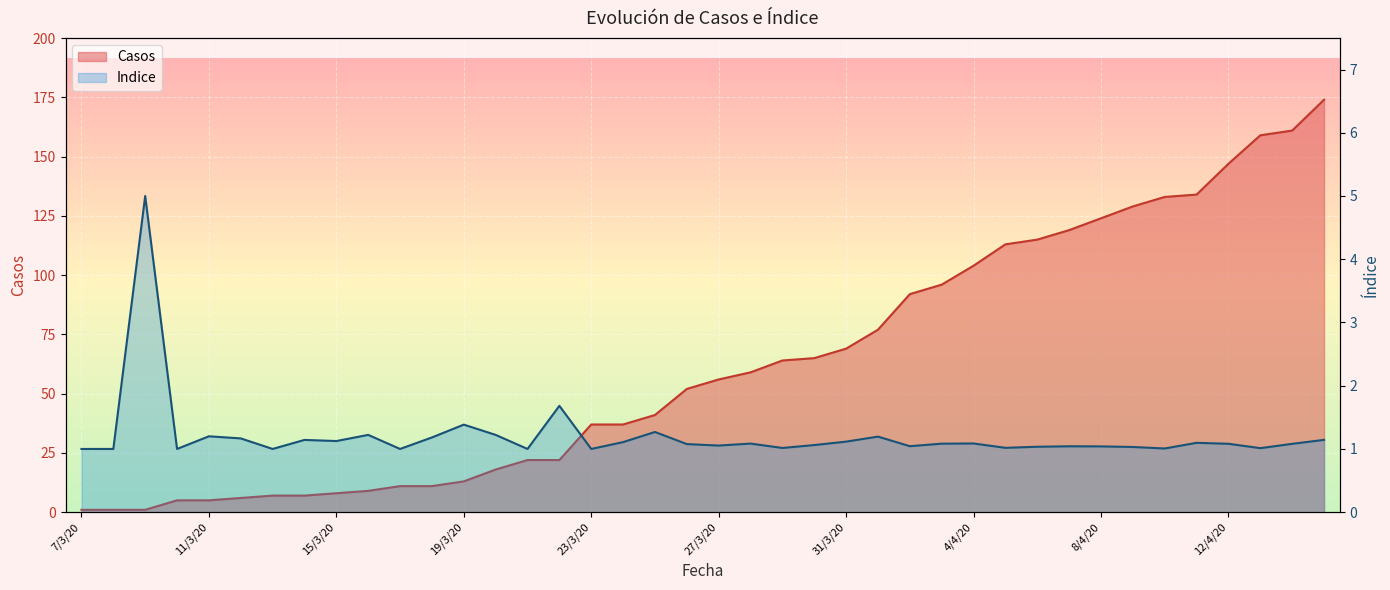

What is the sum of the Casos values at 22/3/20 and 27/3/20?

78.0